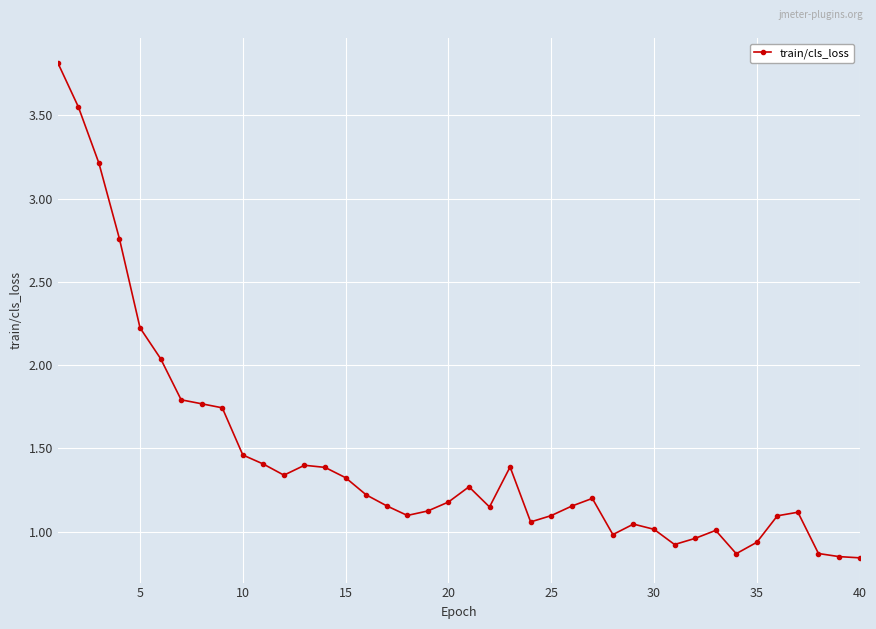

True or false: the data has more than 0 interior local peaks.

True